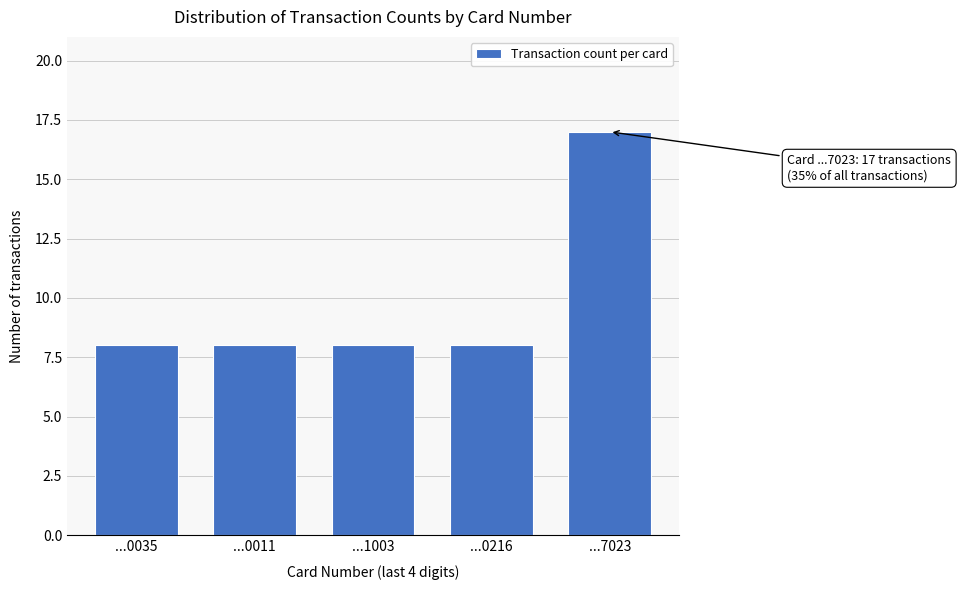

Reading left to right, what are all the values shown in this chart?

...0035=8	...0011=8	...1003=8	...0216=8	...7023=17